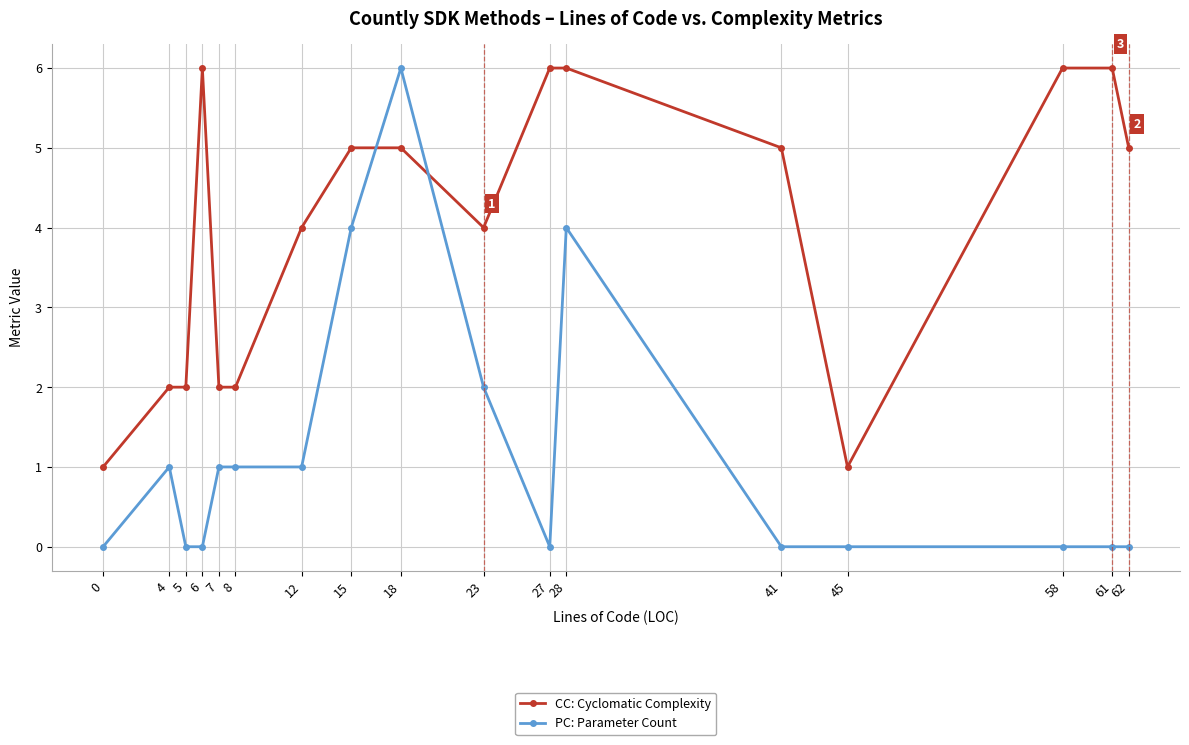

Which series has the largest total across all categories?

CC: Cyclomatic Complexity